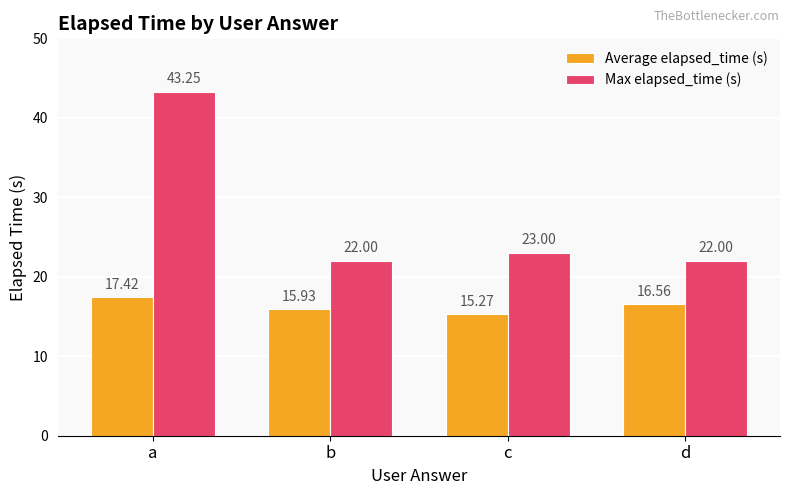

At which category is the sum across all series the highest?

a